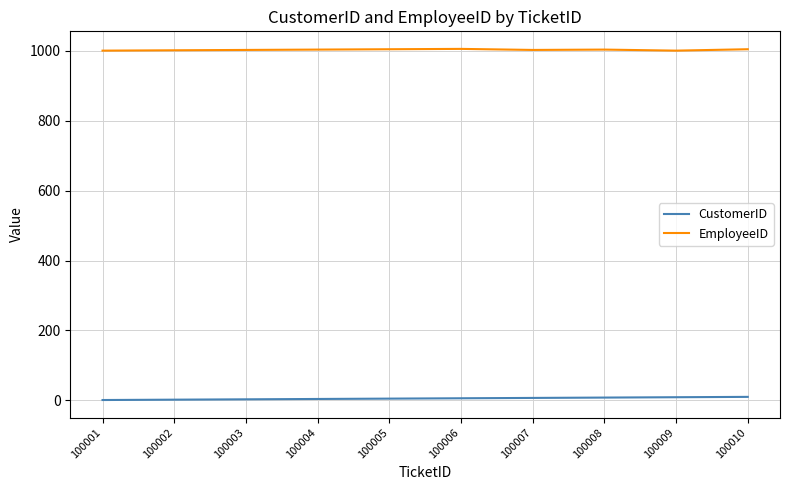

How many lines are shown in the chart?

2